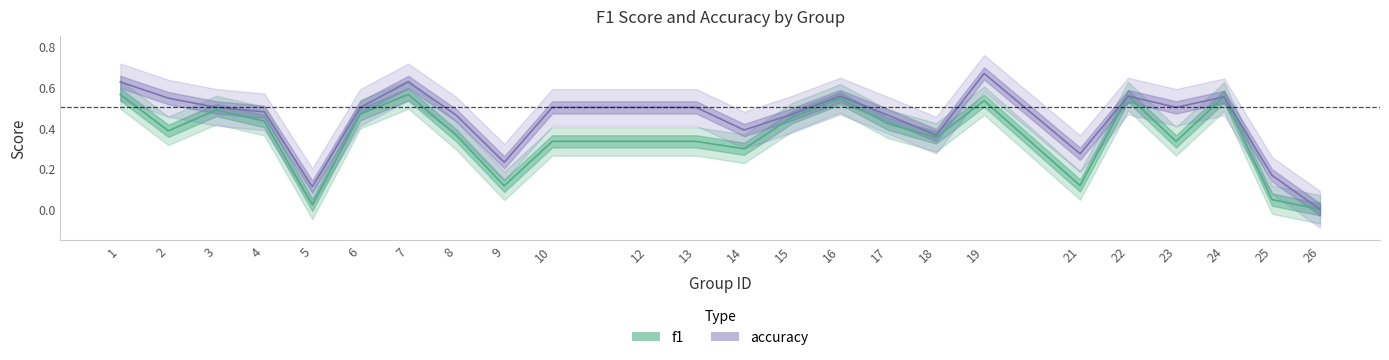

Is the value of f1 at 14 greater than the value of accuracy at 24?

No